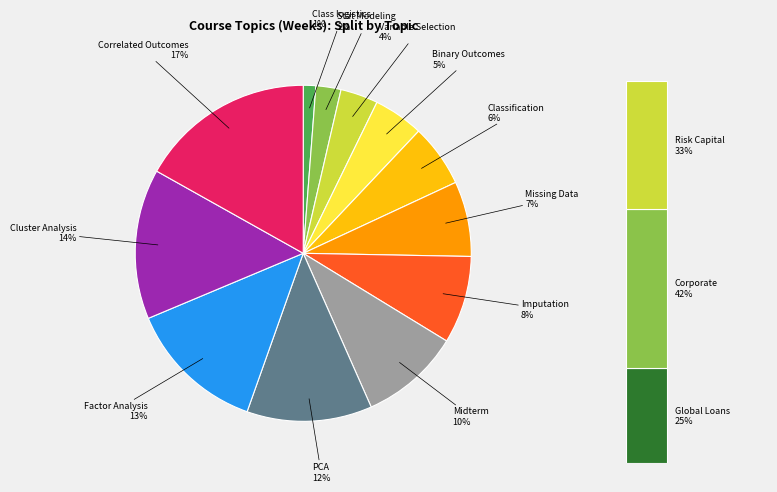

Between Latent Constructs - Factor Analysis and Cluster Analysis, which is larger?

Cluster Analysis